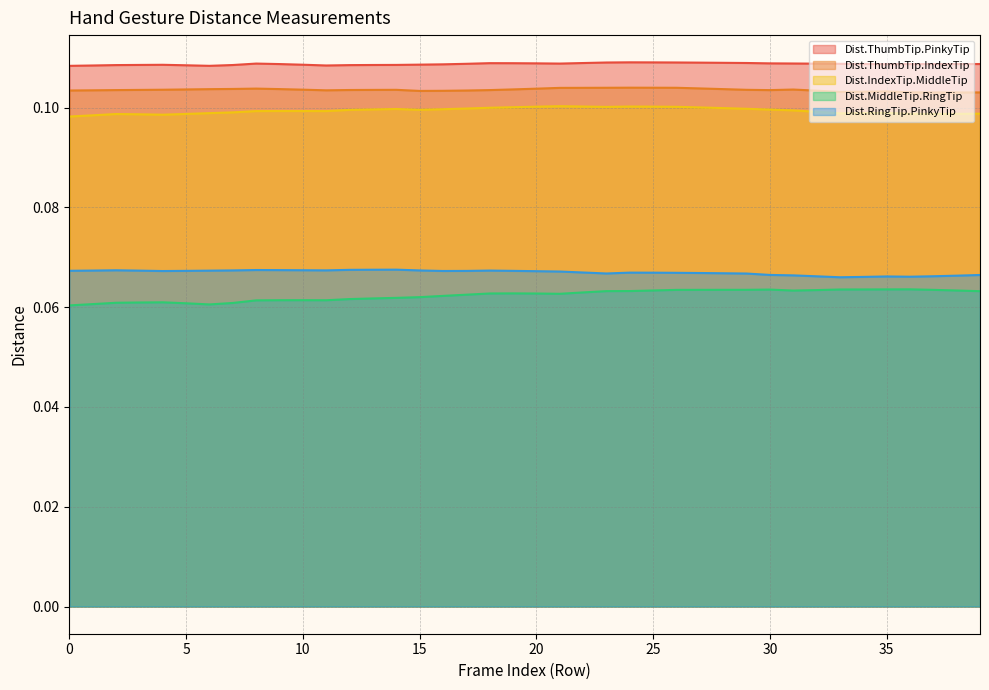

Reading right to left, list all the values displayed in this chart.

Dist.ThumbTip.PinkyTip: 0.1	0.1	0.1	0.1	0.1	0.1	0.1	0.1	0.1	0.1	0.1	0.1	0.1	0.1	0.1	0.1	0.1	0.1	0.1	0.1	0.1	0.1	0.1	0.1	0.1	0.1	0.1	0.1	0.1	0.1	0.1	0.1	0.1	0.1	0.1	0.1	0.1	0.1	0.1	0.1
Dist.ThumbTip.IndexTip: 0.1	0.1	0.1	0.1	0.1	0.1	0.1	0.1	0.1	0.1	0.1	0.1	0.1	0.1	0.1	0.1	0.1	0.1	0.1	0.1	0.1	0.1	0.1	0.1	0.1	0.1	0.1	0.1	0.1	0.1	0.1	0.1	0.1	0.1	0.1	0.1	0.1	0.1	0.1	0.1
Dist.IndexTip.MiddleTip: 0.1	0.1	0.1	0.1	0.1	0.1	0.1	0.1	0.1	0.1	0.1	0.1	0.1	0.1	0.1	0.1	0.1	0.1	0.1	0.1	0.1	0.1	0.1	0.1	0.1	0.1	0.1	0.1	0.1	0.1	0.1	0.1	0.1	0.1	0.1	0.1	0.1	0.1	0.1	0.1
Dist.MiddleTip.RingTip: 0.1	0.1	0.1	0.1	0.1	0.1	0.1	0.1	0.1	0.1	0.1	0.1	0.1	0.1	0.1	0.1	0.1	0.1	0.1	0.1	0.1	0.1	0.1	0.1	0.1	0.1	0.1	0.1	0.1	0.1	0.1	0.1	0.1	0.1	0.1	0.1	0.1	0.1	0.1	0.1
Dist.RingTip.PinkyTip: 0.1	0.1	0.1	0.1	0.1	0.1	0.1	0.1	0.1	0.1	0.1	0.1	0.1	0.1	0.1	0.1	0.1	0.1	0.1	0.1	0.1	0.1	0.1	0.1	0.1	0.1	0.1	0.1	0.1	0.1	0.1	0.1	0.1	0.1	0.1	0.1	0.1	0.1	0.1	0.1